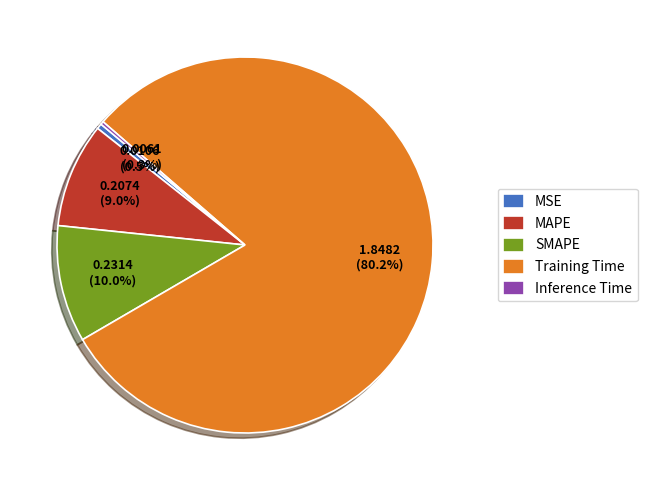

What percentage is the MAPE slice, to the nearest percent?

9%